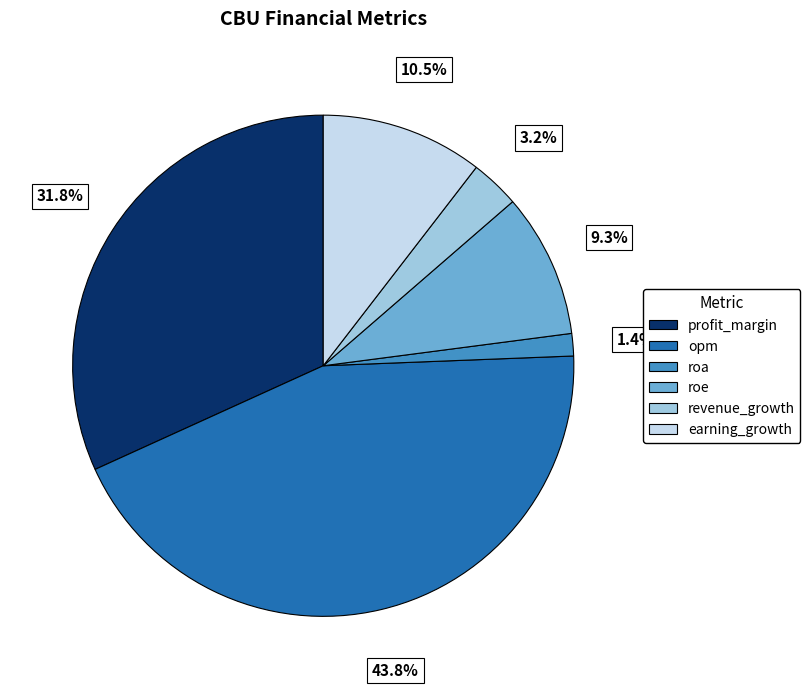

To the nearest percent, what is the difference between the largest and smallest slice percentages?

42%